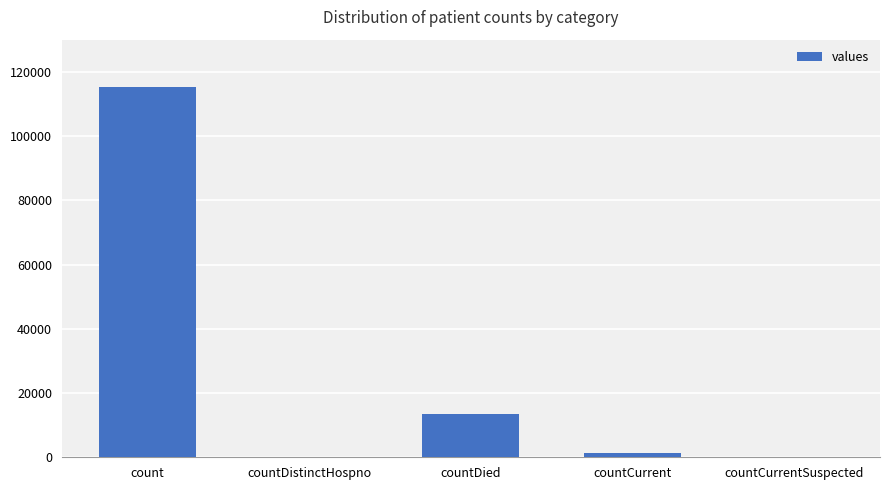

What is the sum of all values?

130105